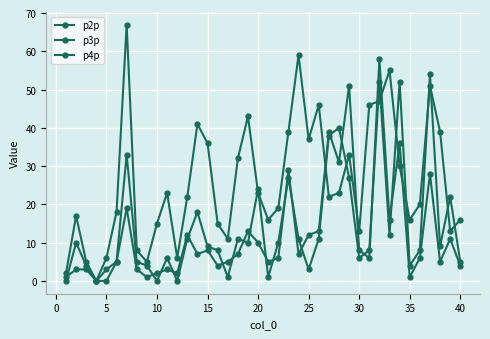

How many lines are shown in the chart?

3